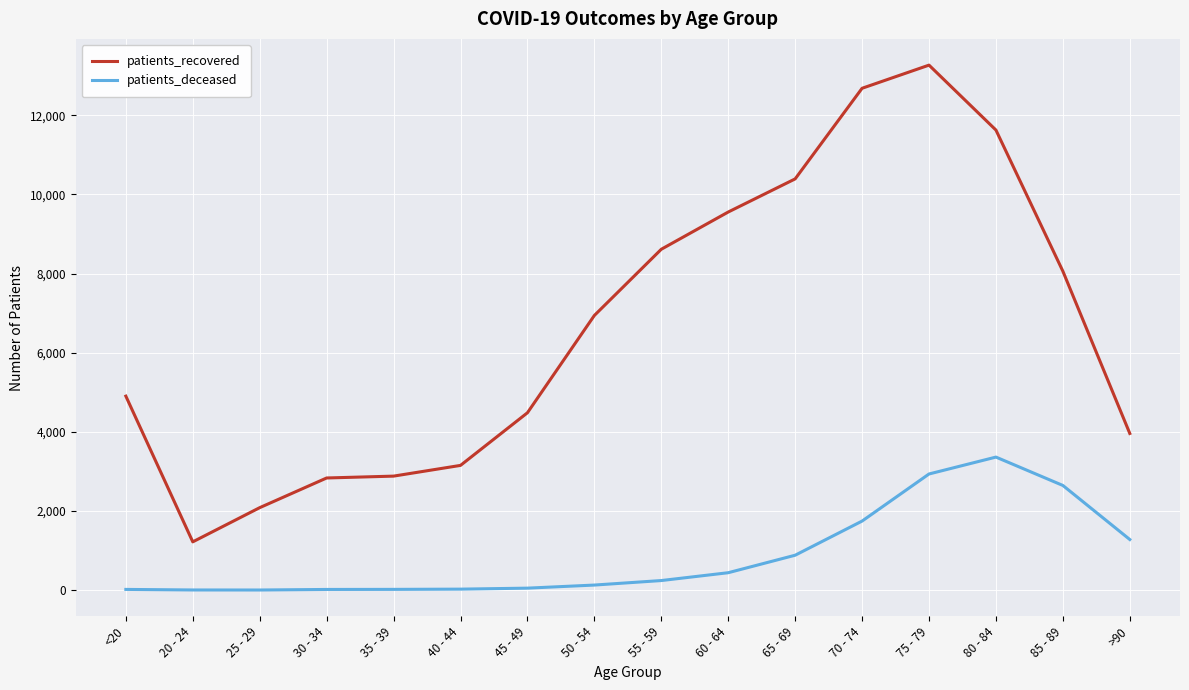

The value of patients_recovered at 40 - 44 is 3152. True or false?

True